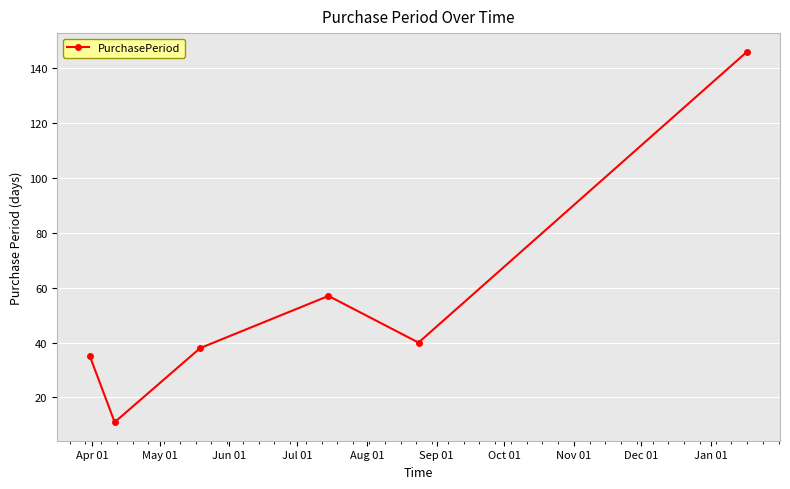

What is the difference between the maximum and second lowest values?

111